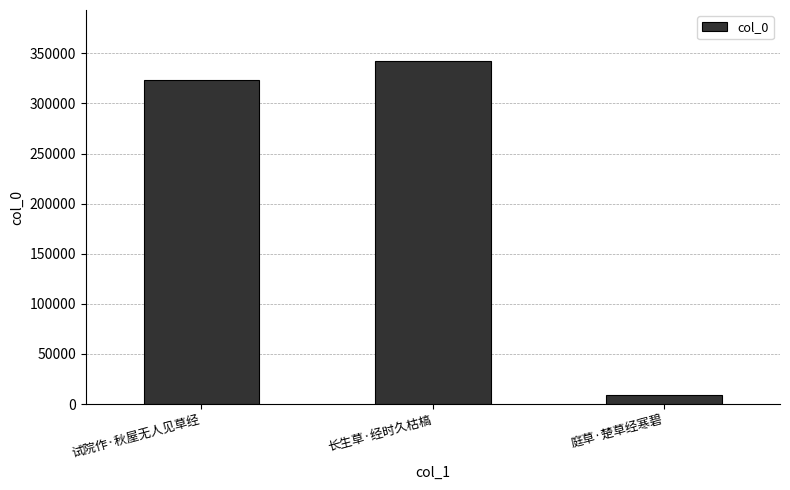

How many data points are less than 323689?

1